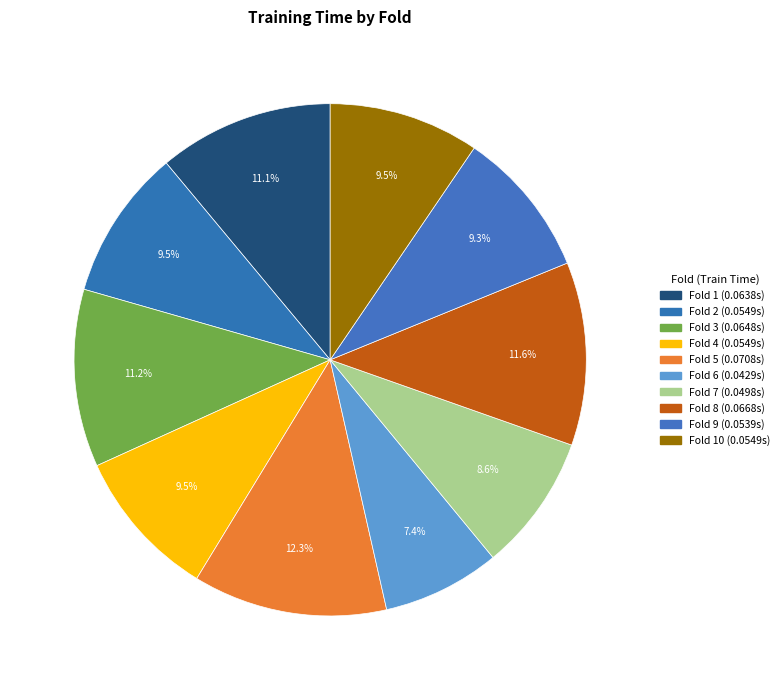

What is the smallest slice in the pie chart?

Fold 6